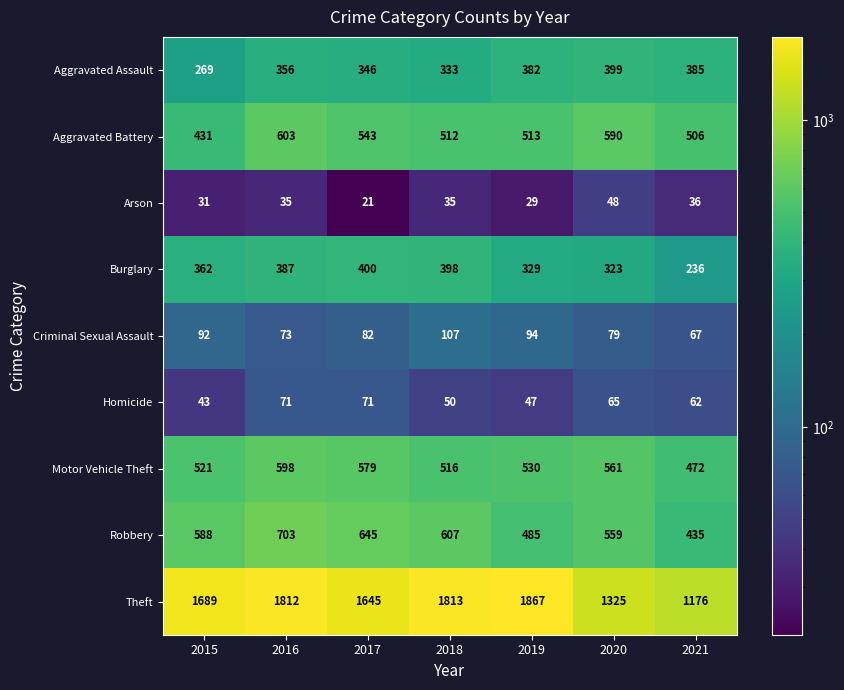

At which category does the chart reach its minimum across all series?

2017